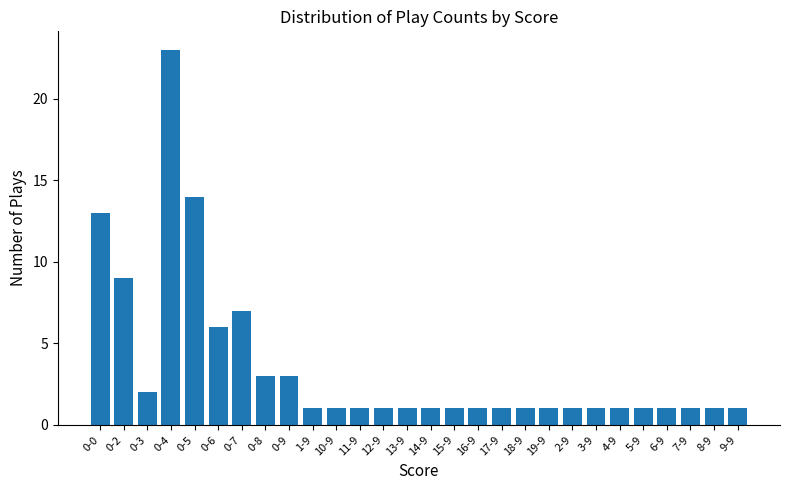

What is the sum of all values?

99